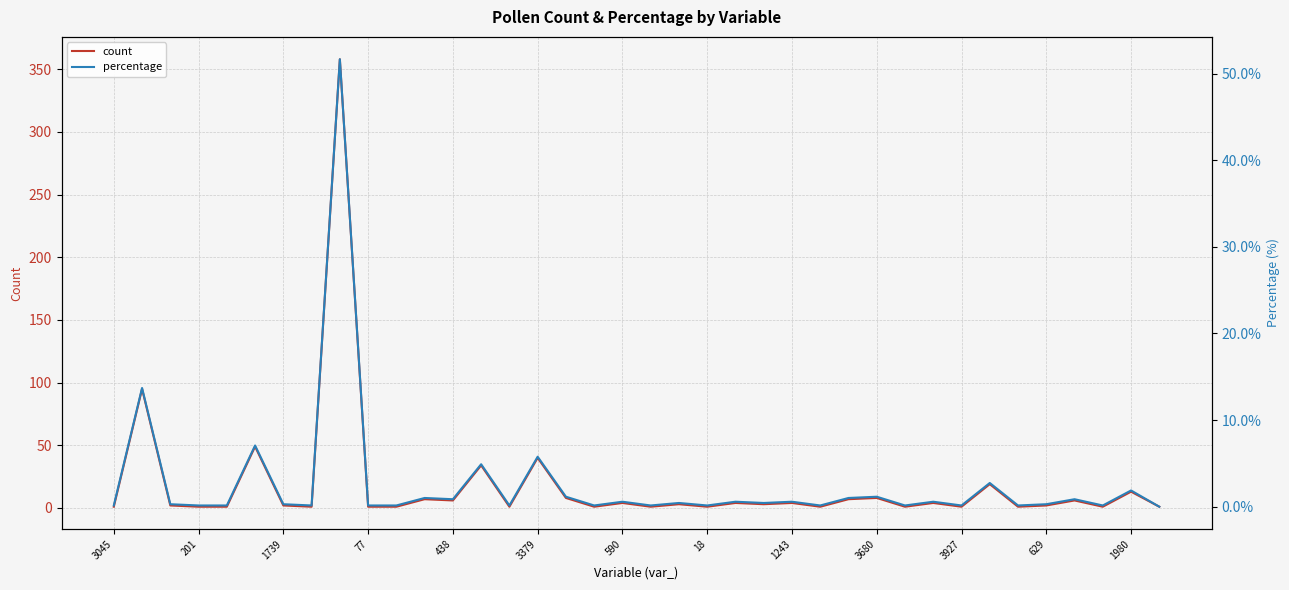

True or false: percentage and count cross at least once.

False